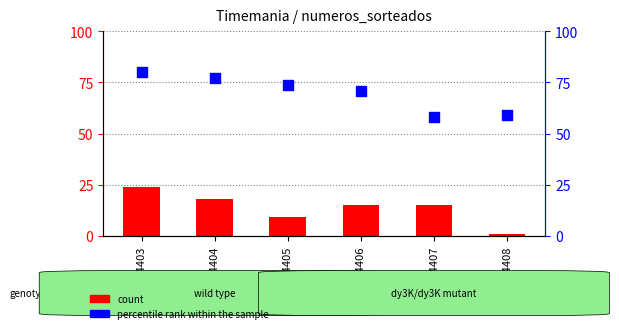

Which series has the largest total across all categories?

percentile rank within the sample